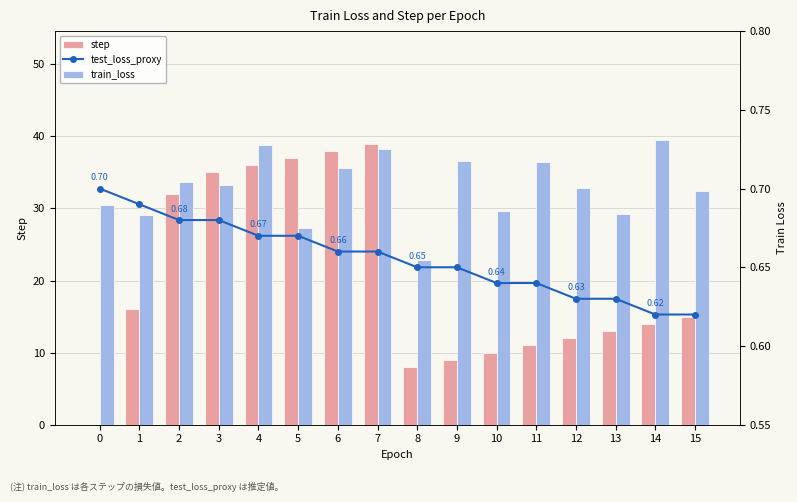

True or false: test_loss_proxy has a value of 0.3 at 6.

False